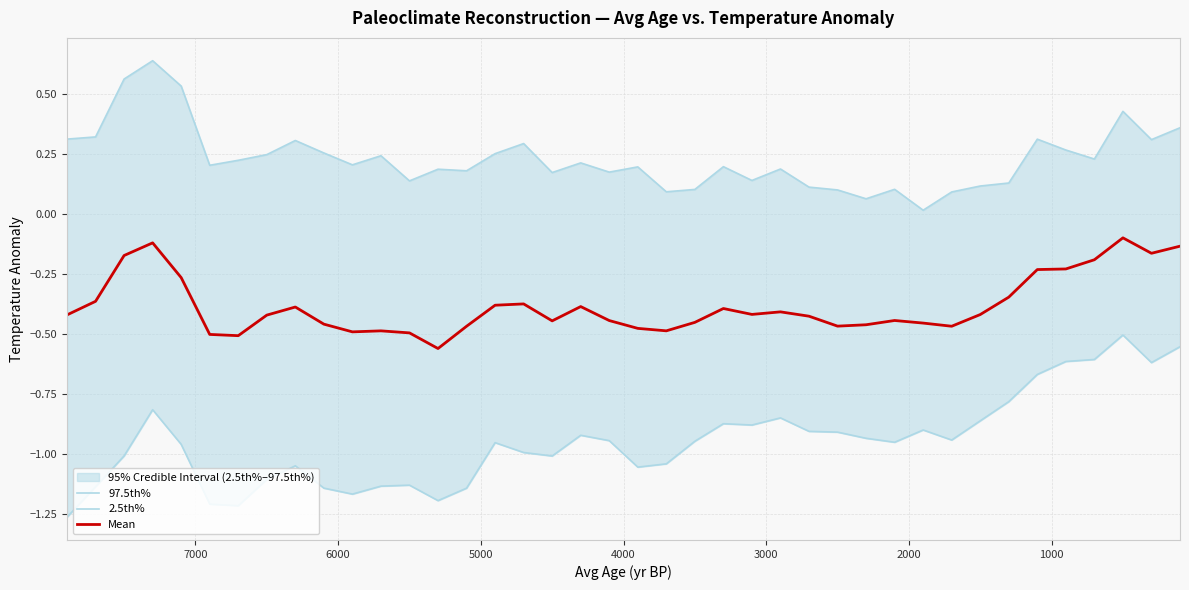

What are all the series names shown in the legend?

97.5th%, 2.5th%, Mean